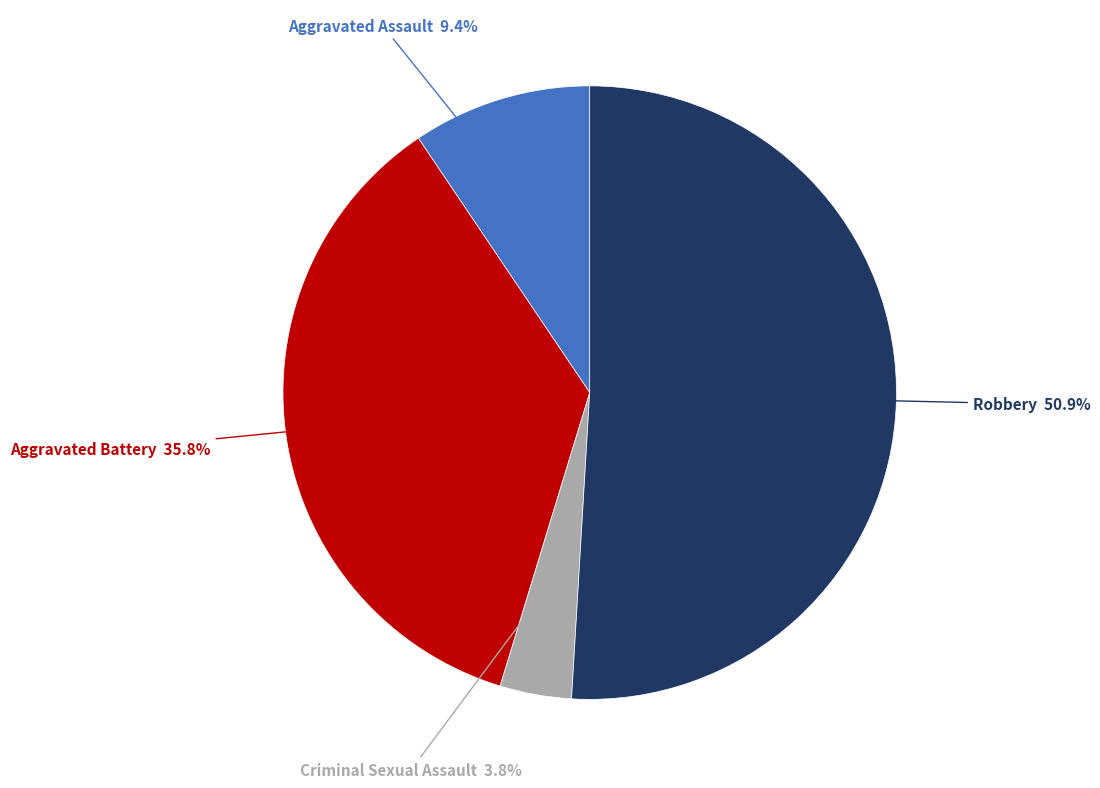

Approximately how many times larger is the value at Criminal Sexual Assault compared to Aggravated Battery?

0.1